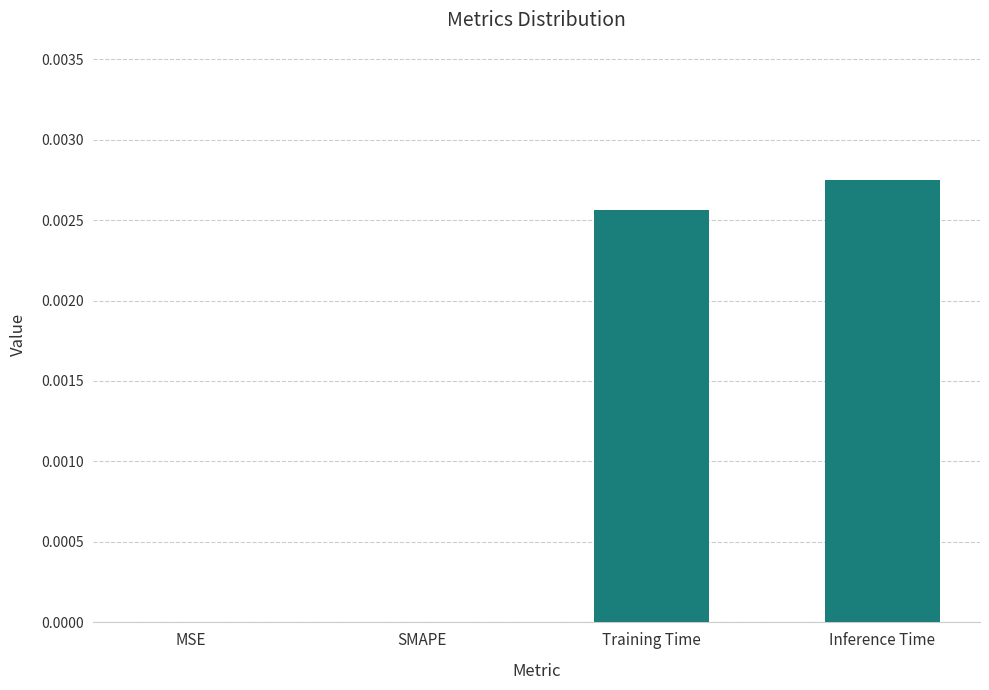

The chart shows a value of 0.0 at Inference Time. True or false?

True